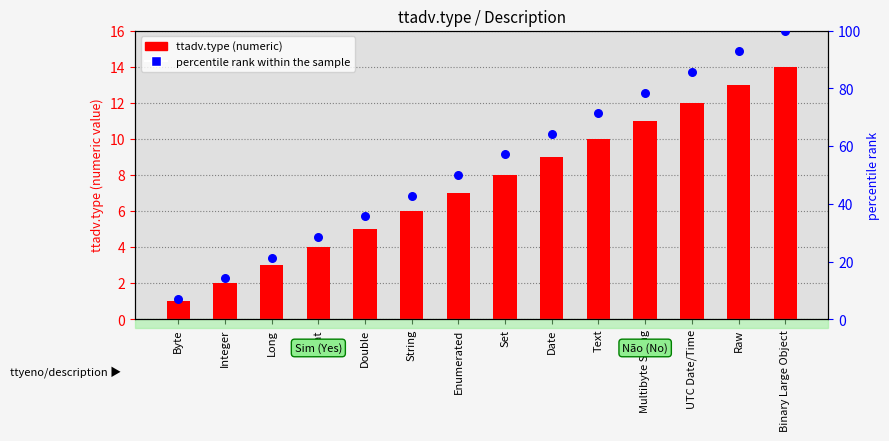

At which category is the sum across all series the highest?

Binary Large Object